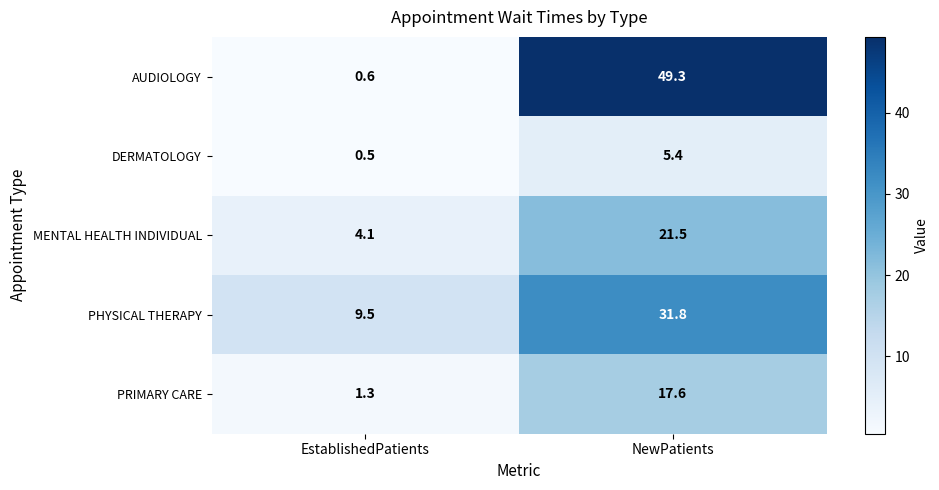

What is the sum of the AUDIOLOGY values at EstablishedPatients and NewPatients?

49.9